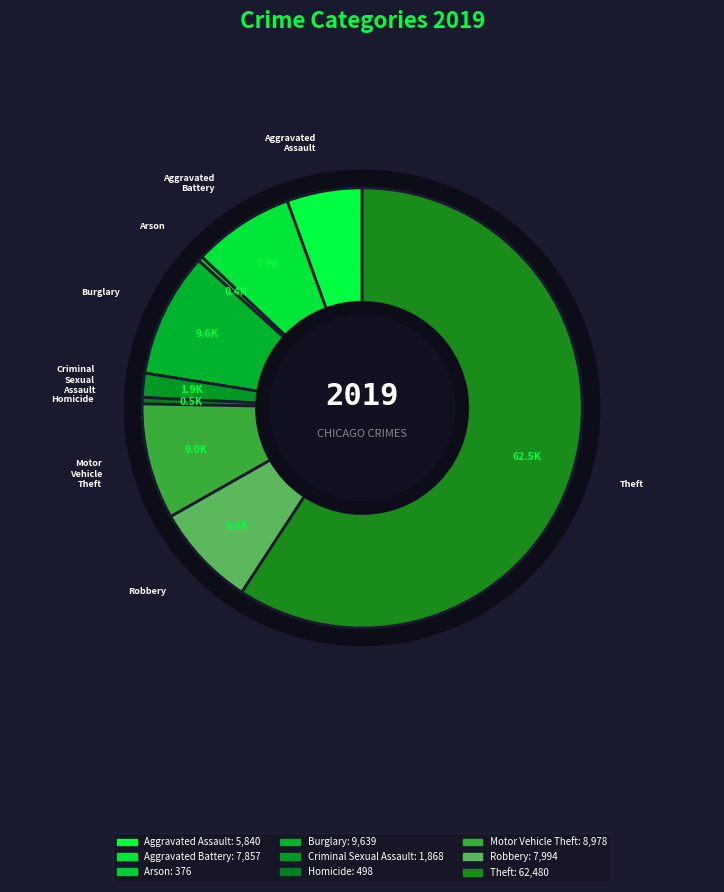

Does Theft account for over 50% of the chart?

Yes